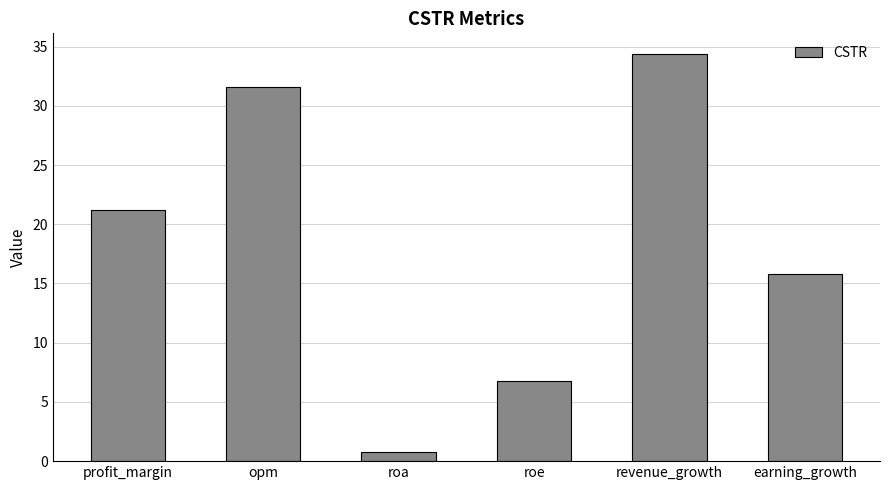

Reading left to right, what are all the values shown in this chart?

21.2	31.6	0.8	6.8	34.4	15.8